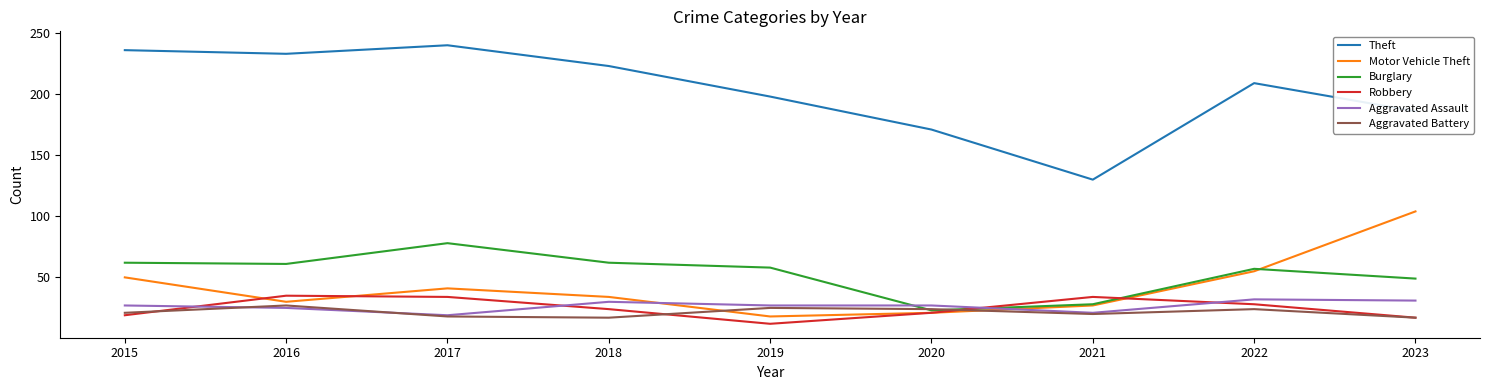

What is the approximate value of Robbery at 2015?

19